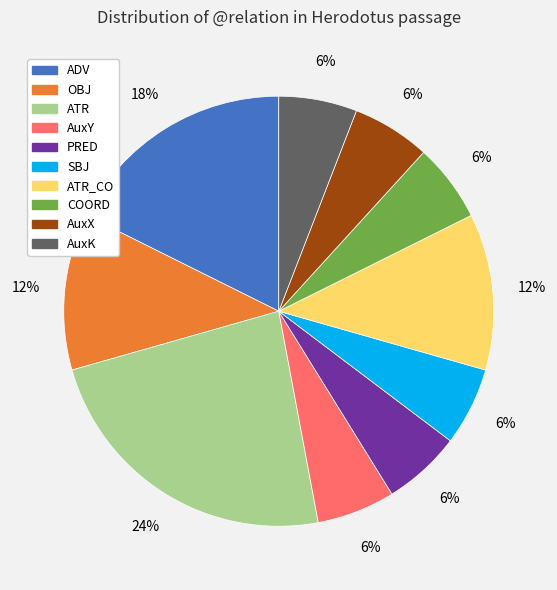

Approximately how many times larger is the value at AuxX compared to AuxY?

1.0